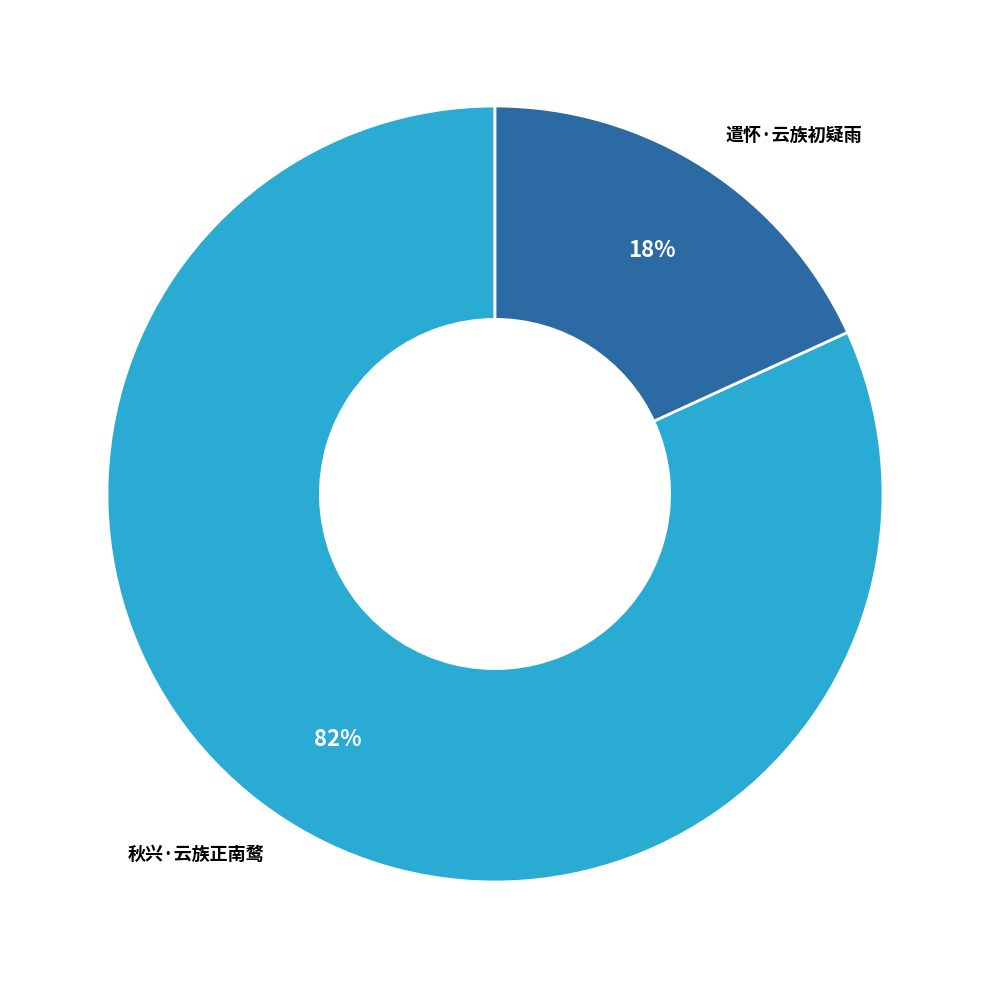

Is it true that 遣怀·云族初疑雨 is 18% of the pie?

True